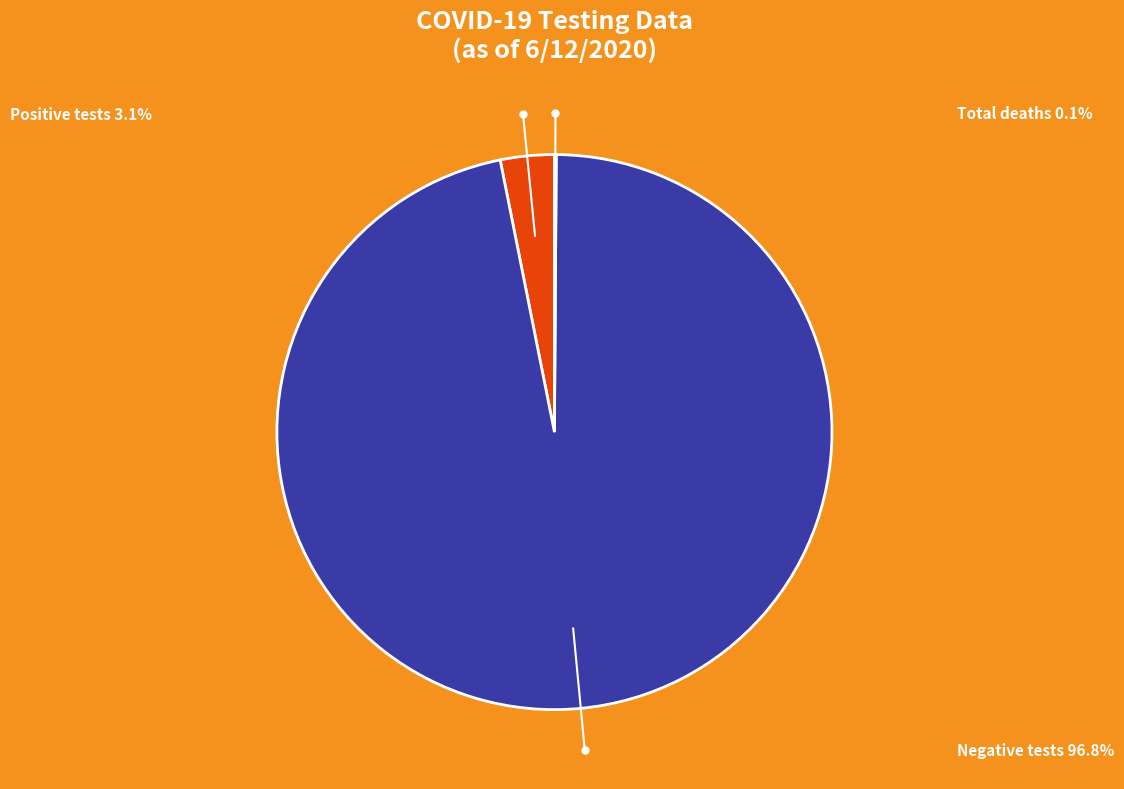

Does any single category account for the majority?

Yes